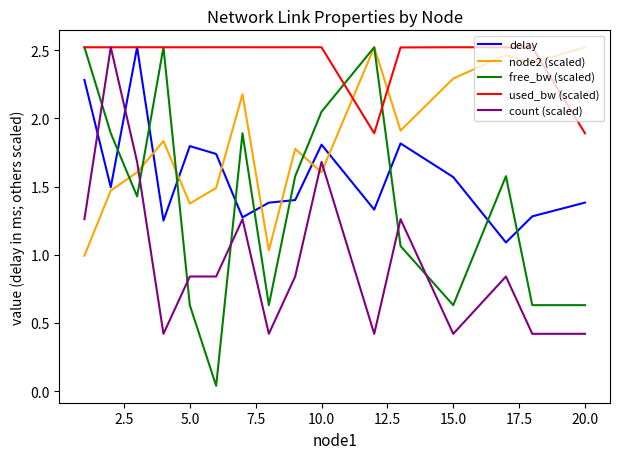

Which series has the largest total across all categories?

used_bw (scaled)